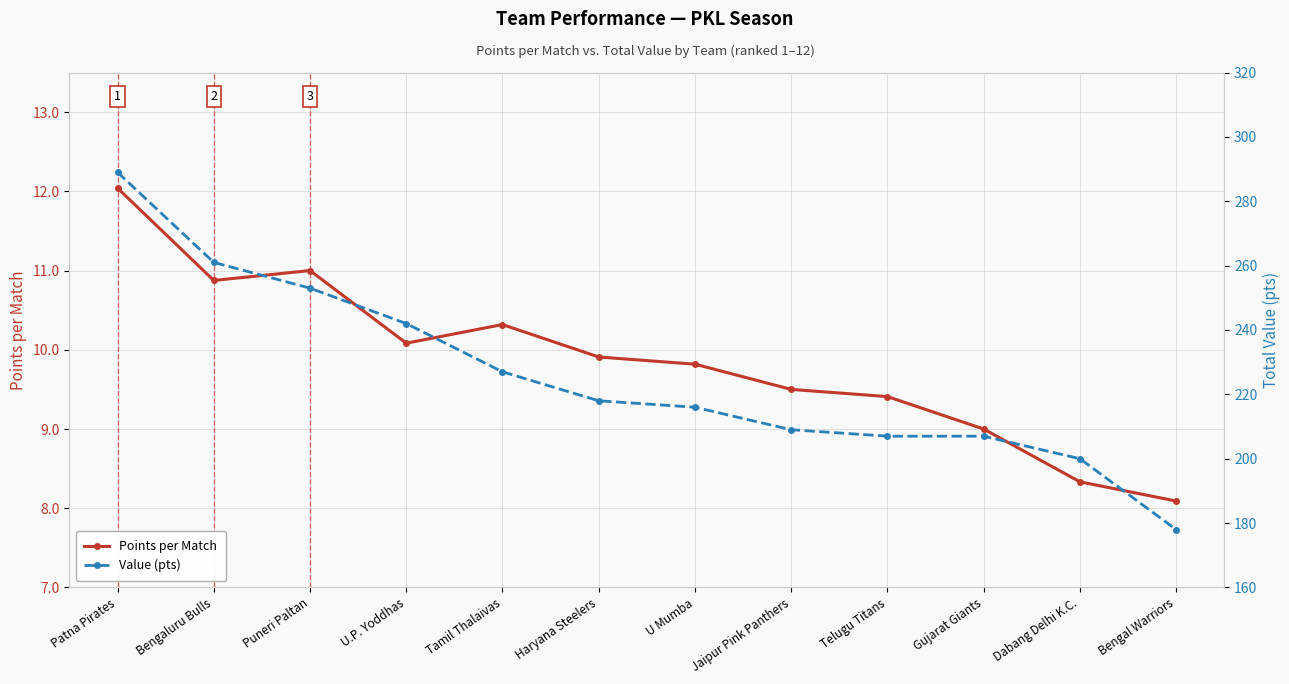

At which label is Value (pts) closest to 233?

Tamil Thalaivas